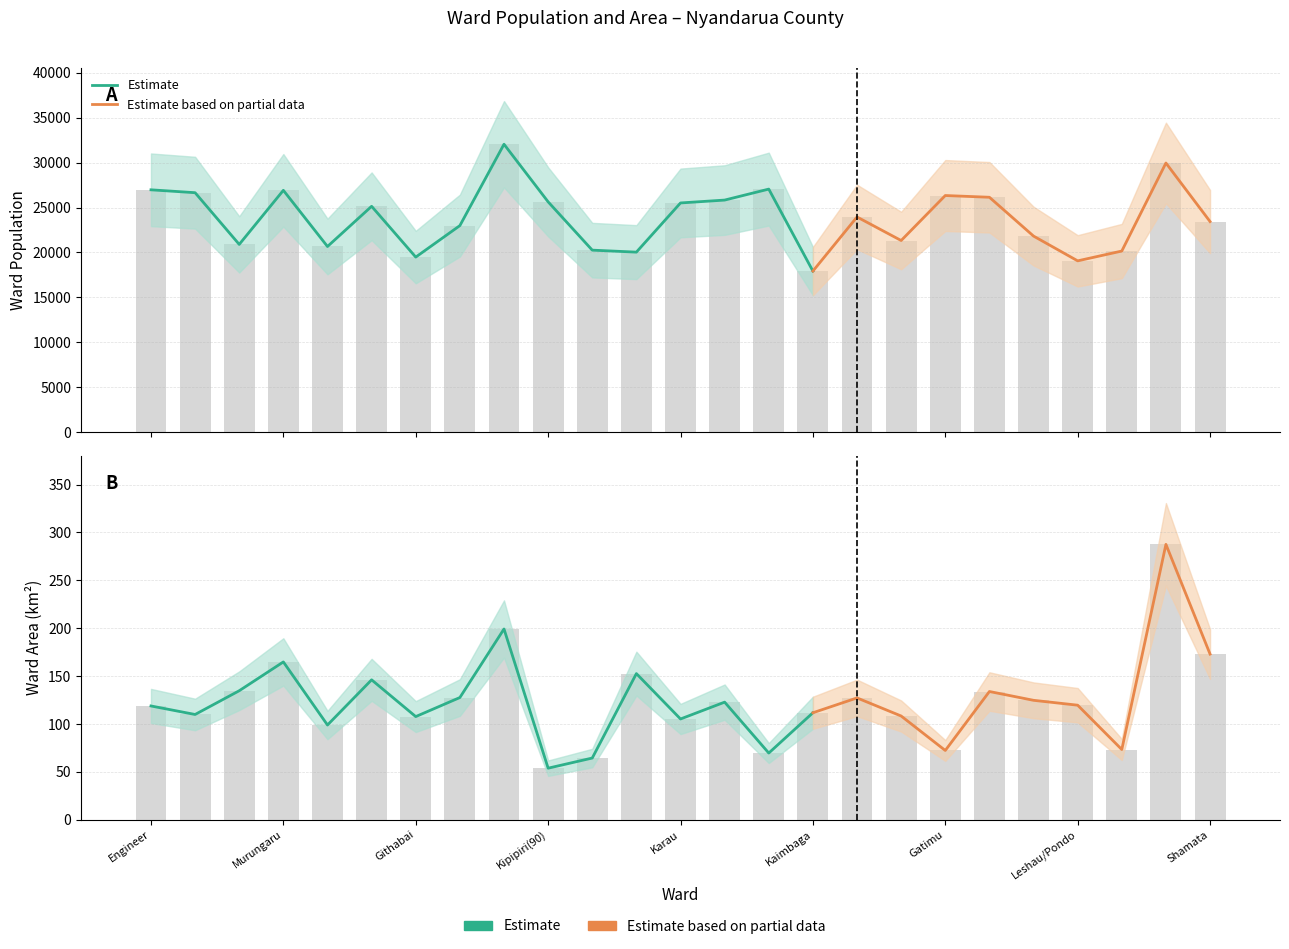

At which label does ward_area reach its minimum?

Kipipiri(90)